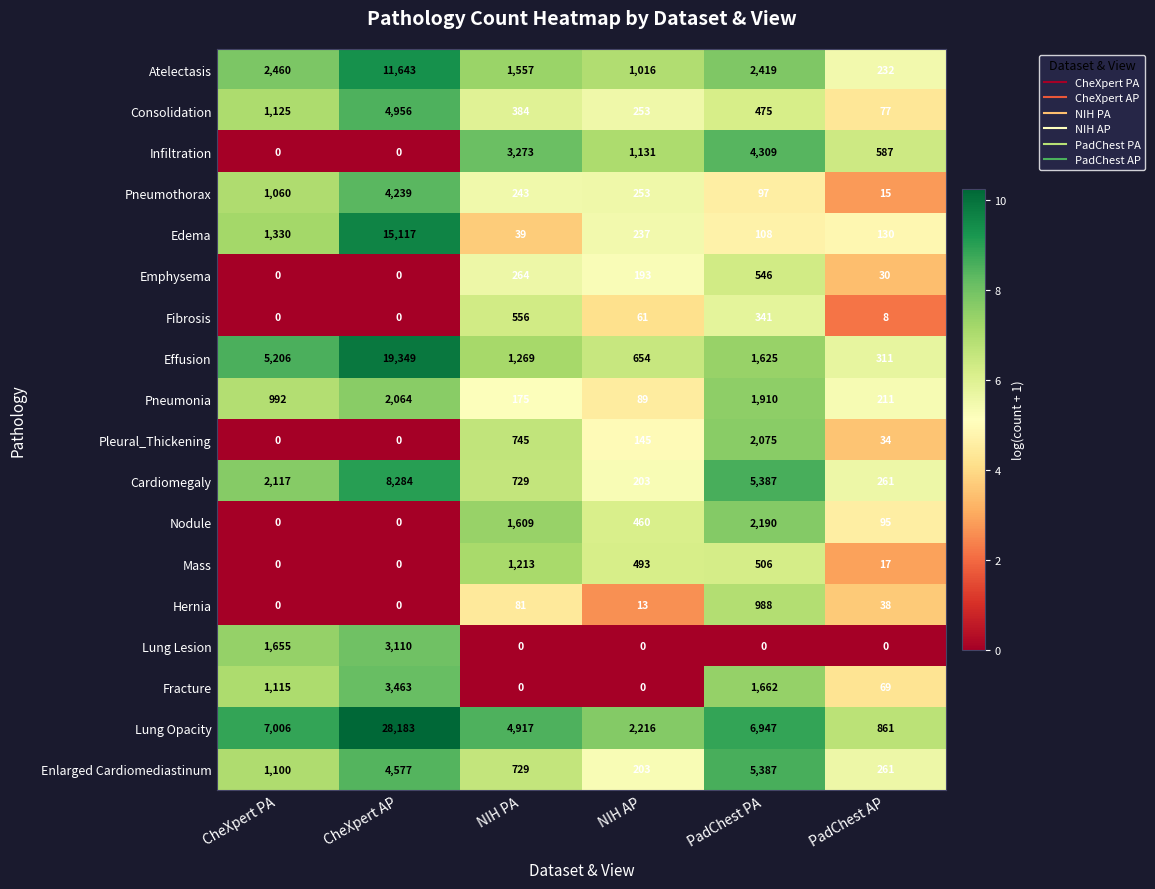

Which series has the largest total across all categories?

Lung Opacity